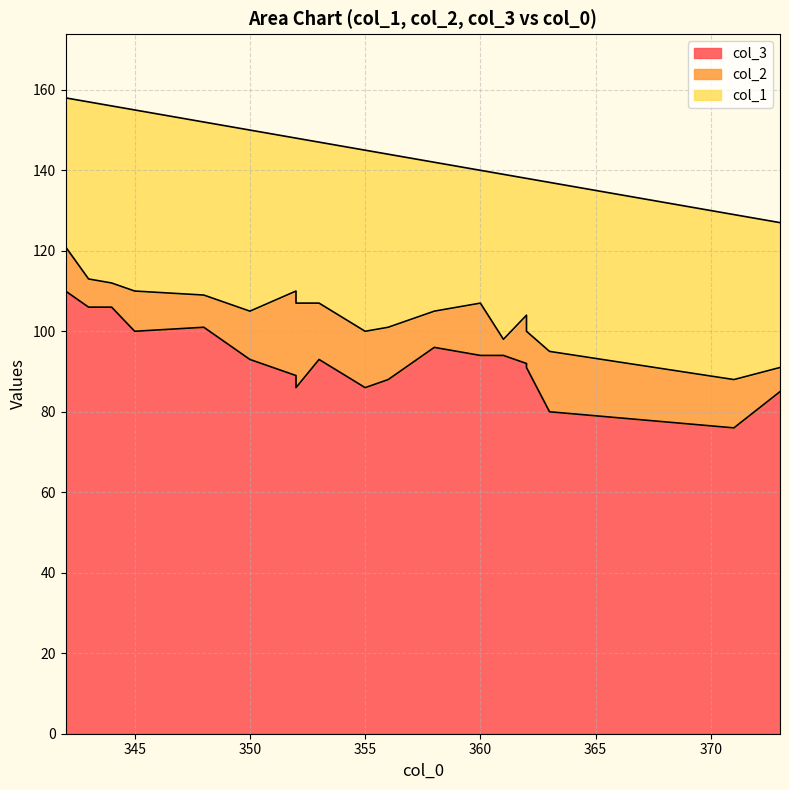

Which category has the lowest value across all series?

361